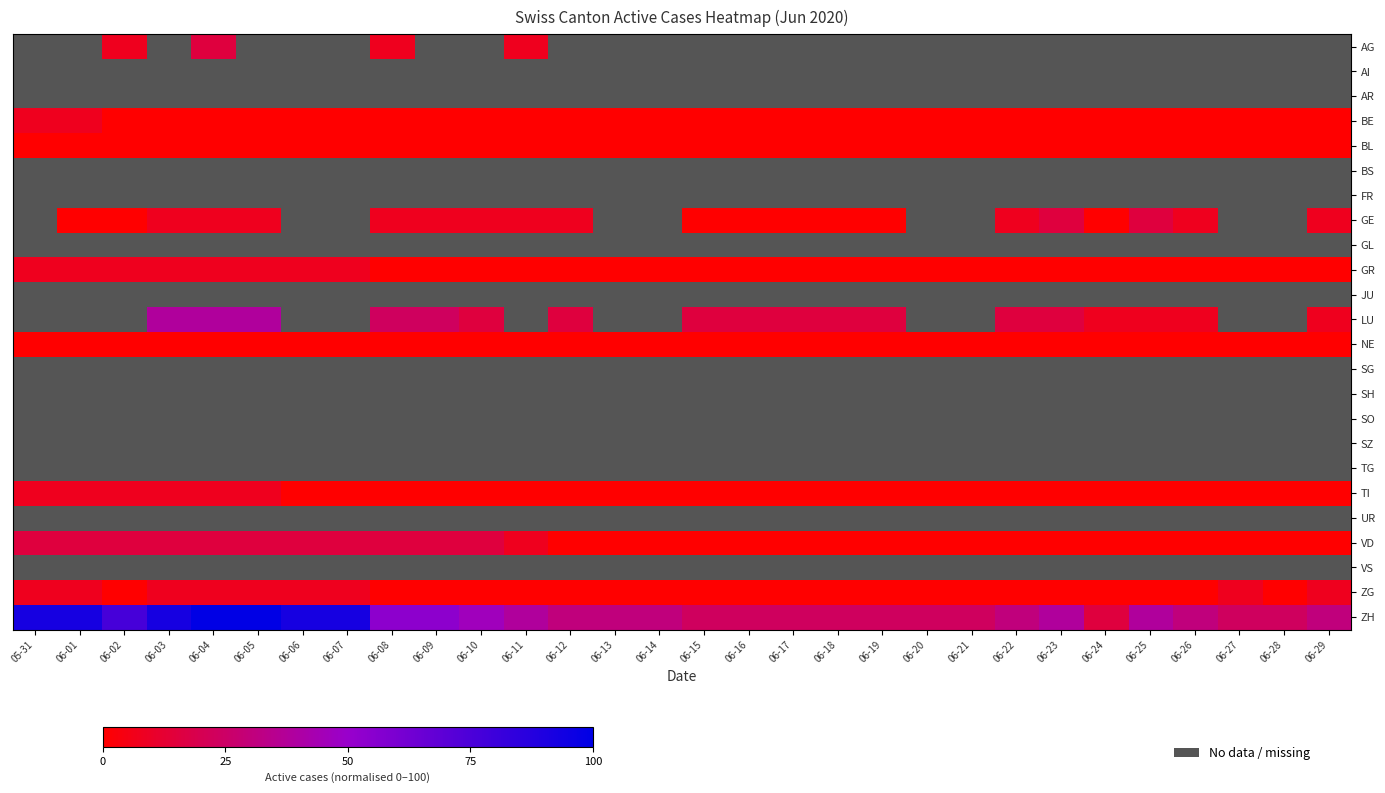

Which has a higher value, 06-12 or 06-29?

06-29